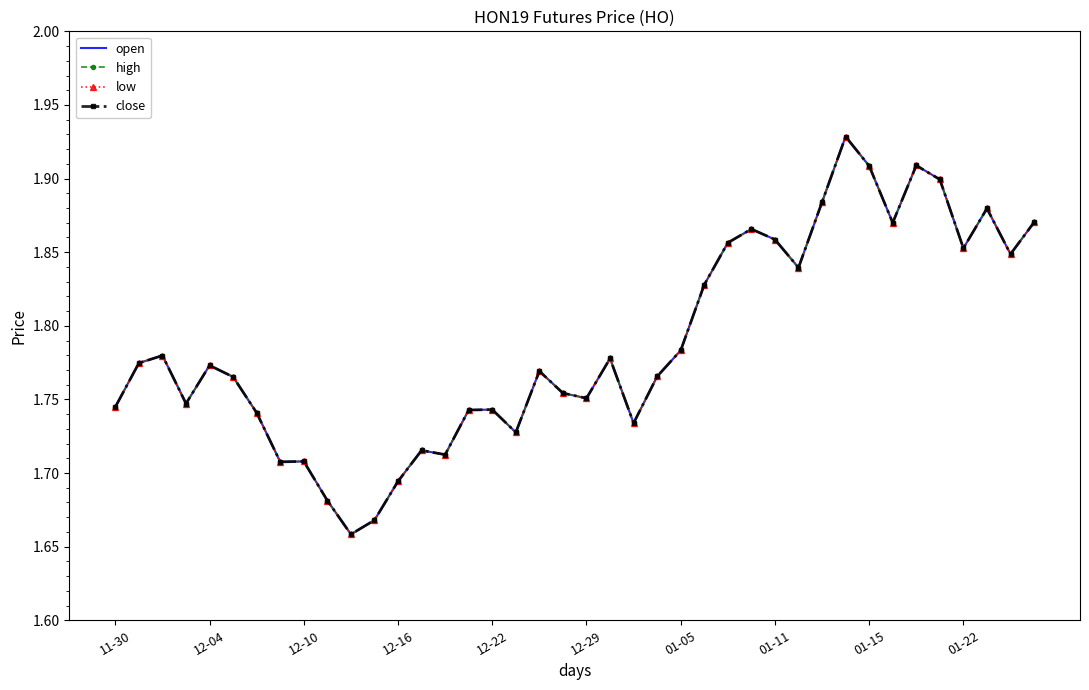

Is this an area chart (filled region under the line)?

No